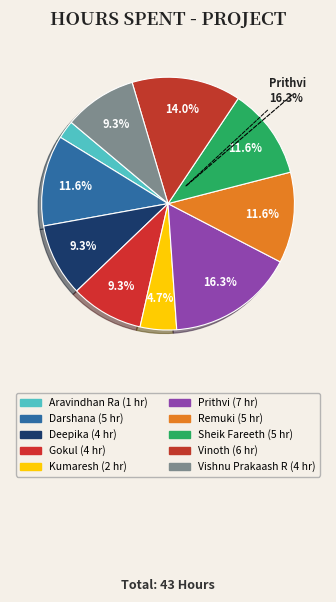

To the nearest percent, what percentage of the pie is Kumaresh?

5%